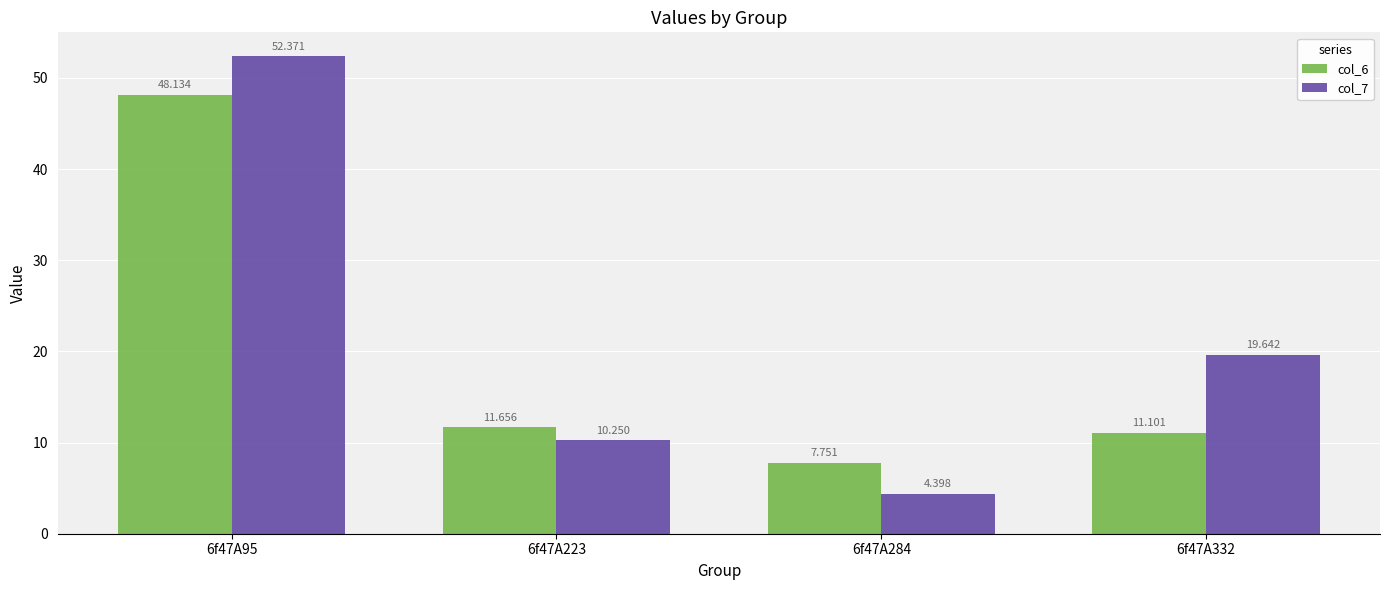

What is the total value across all series at 6f47A223?

21.9